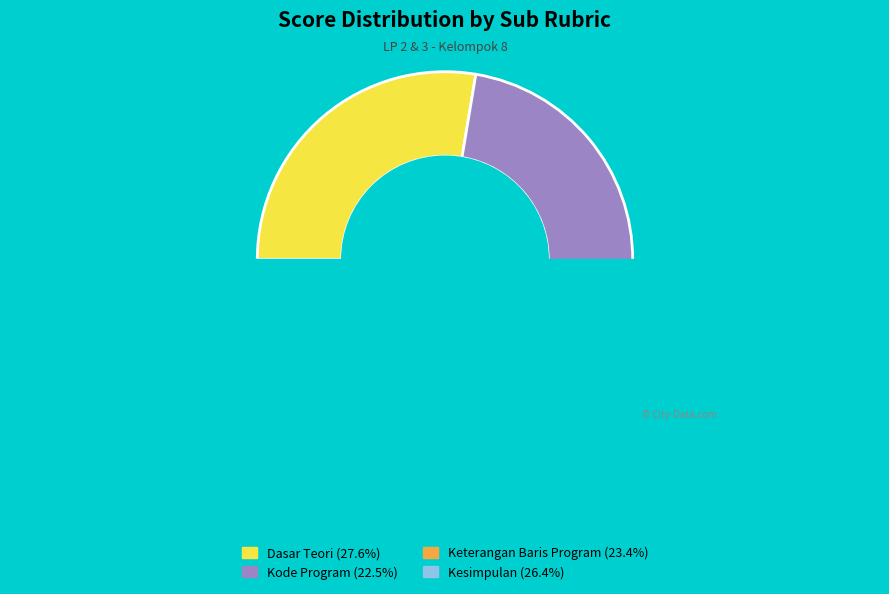

What percentage is NOT represented by Dasar Teori?

72.4%